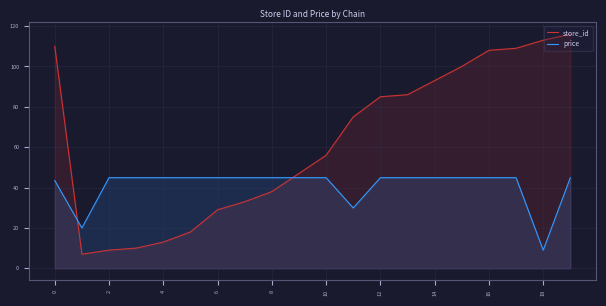

What is the label of the 16th point from the left?

15